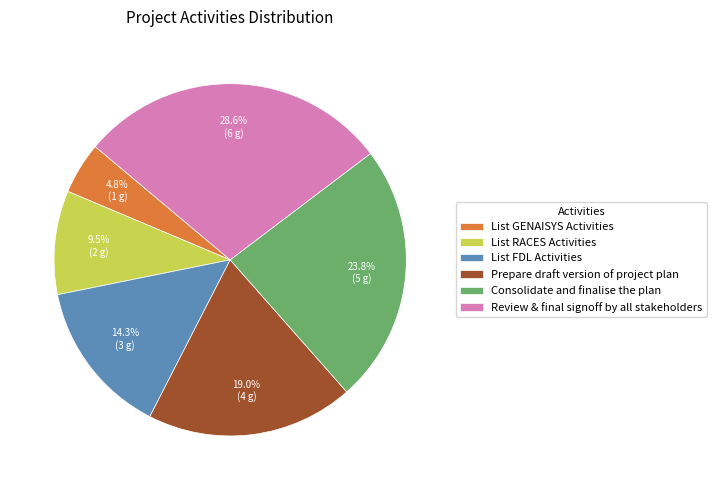

Is there a majority slice in this chart?

No